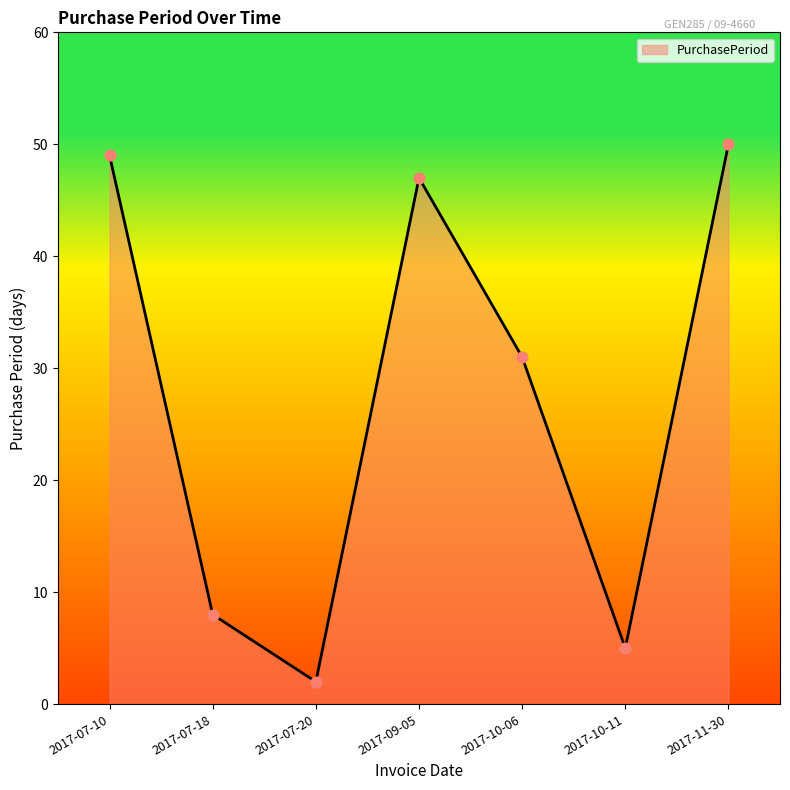

What is the change in value from 2017-07-18 to 2017-09-05?

+39